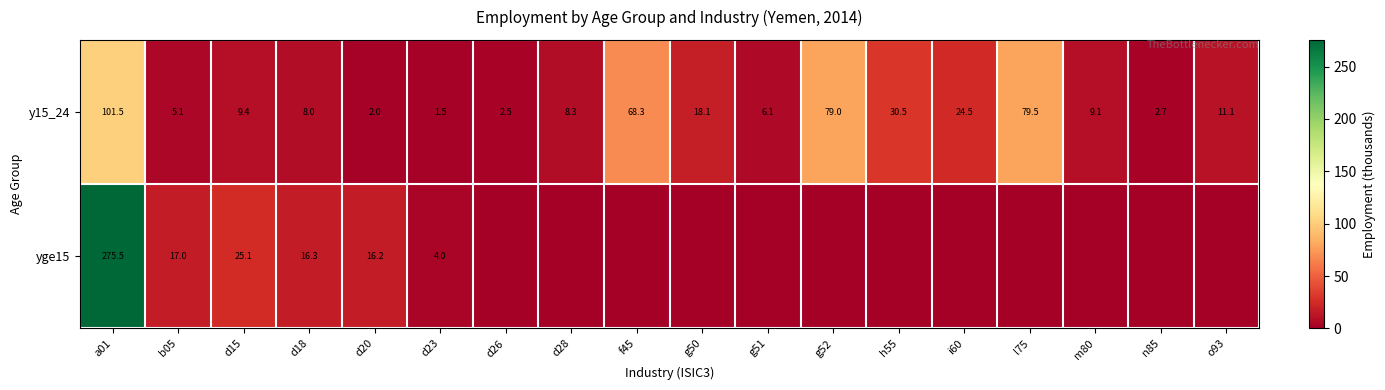

What is the total value across all series at d18?

24.3